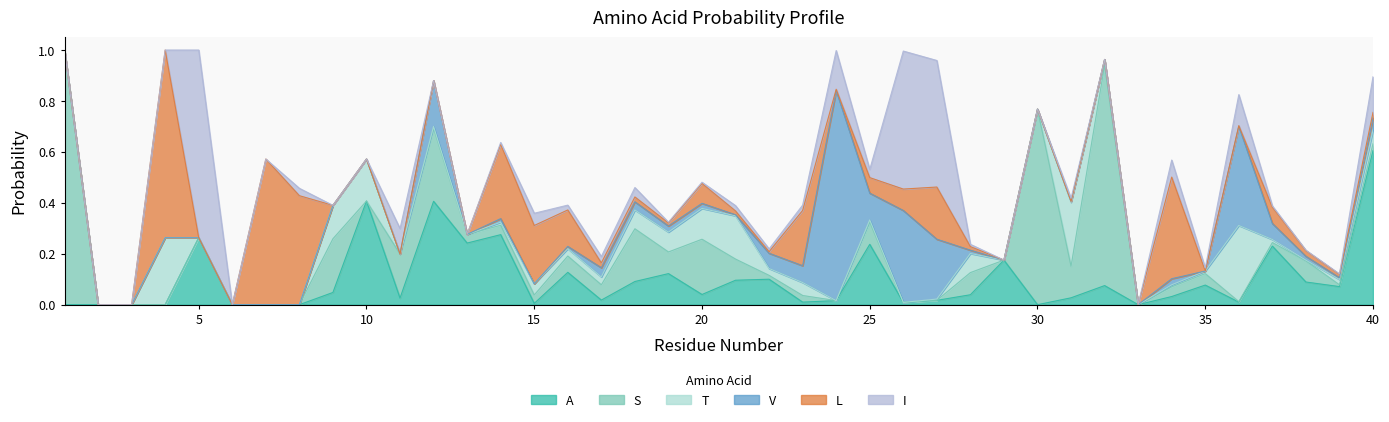

At which label does V reach its minimum?

1